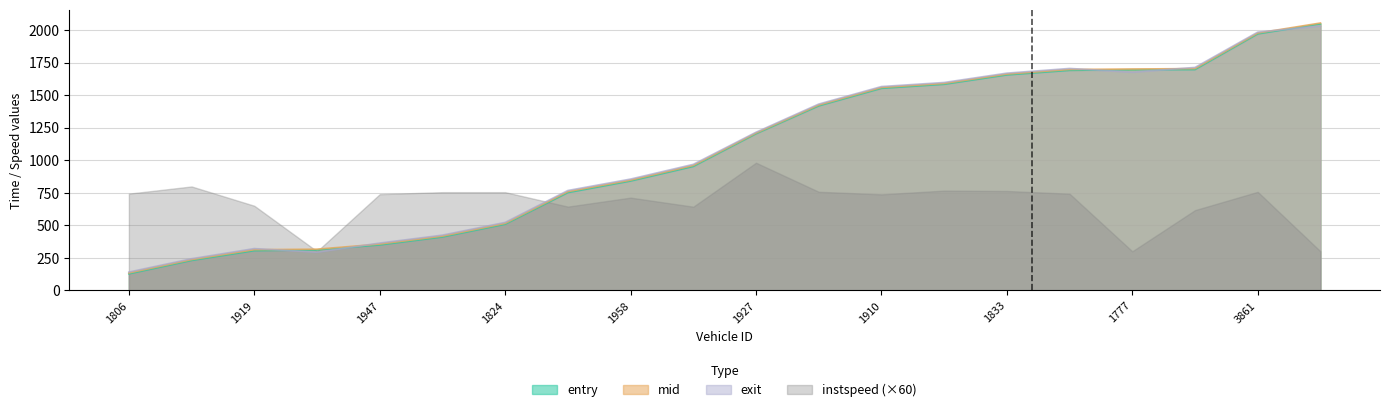

Where is mid nearest to the value 1093?

1927